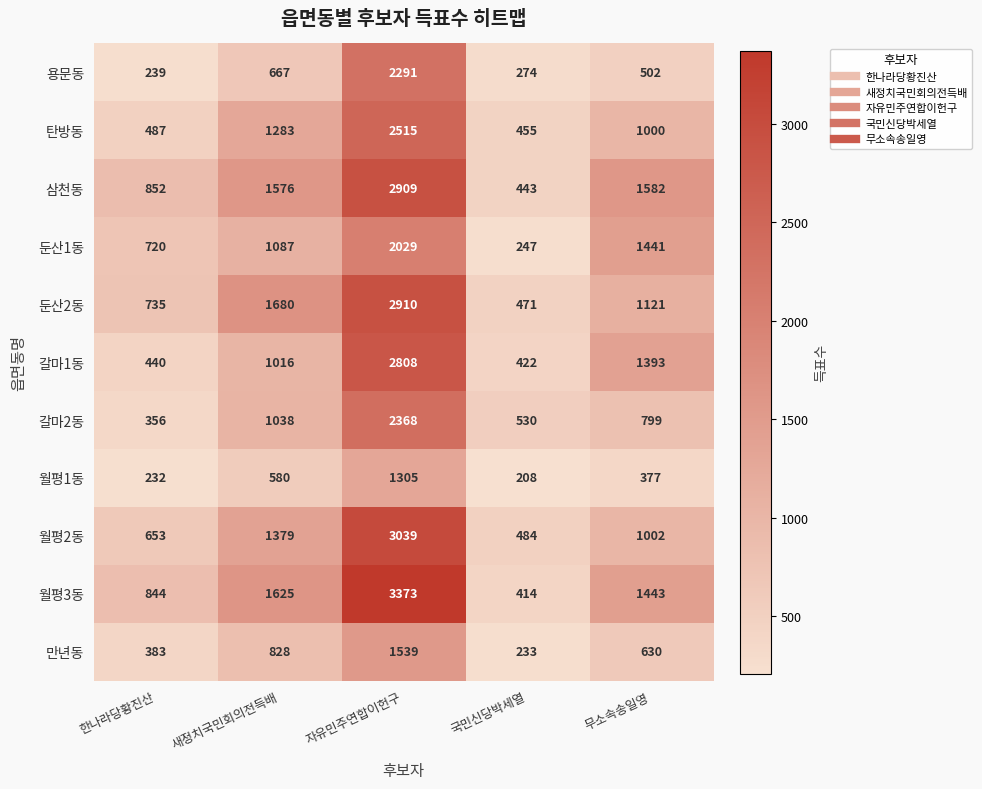

Where is 둔산1동 nearest to the value 1138?

새정치국민회의전득배